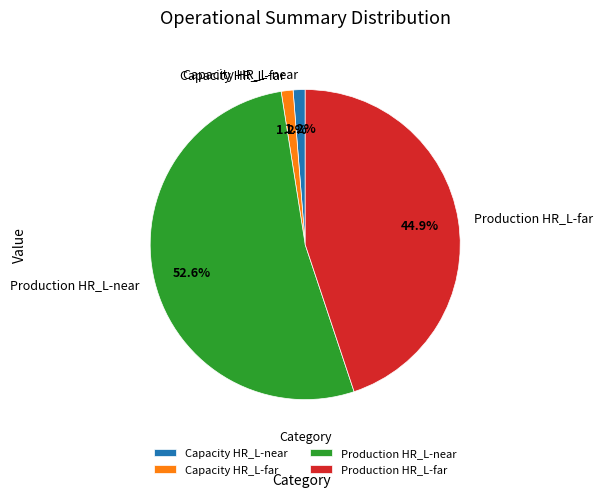

Which has a higher value, Capacity HR_L-far or Production HR_L-far?

Production HR_L-far